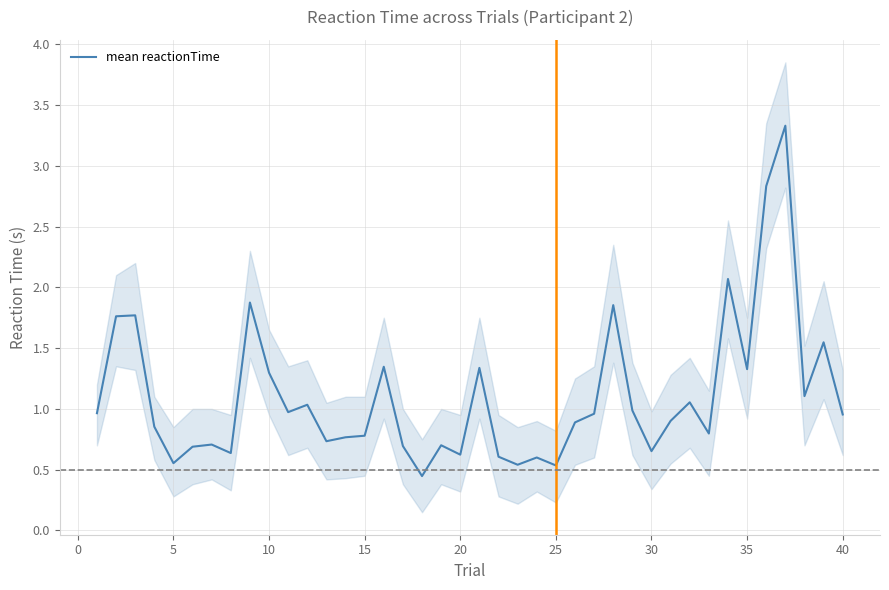

What is the sum of all values?

44.1